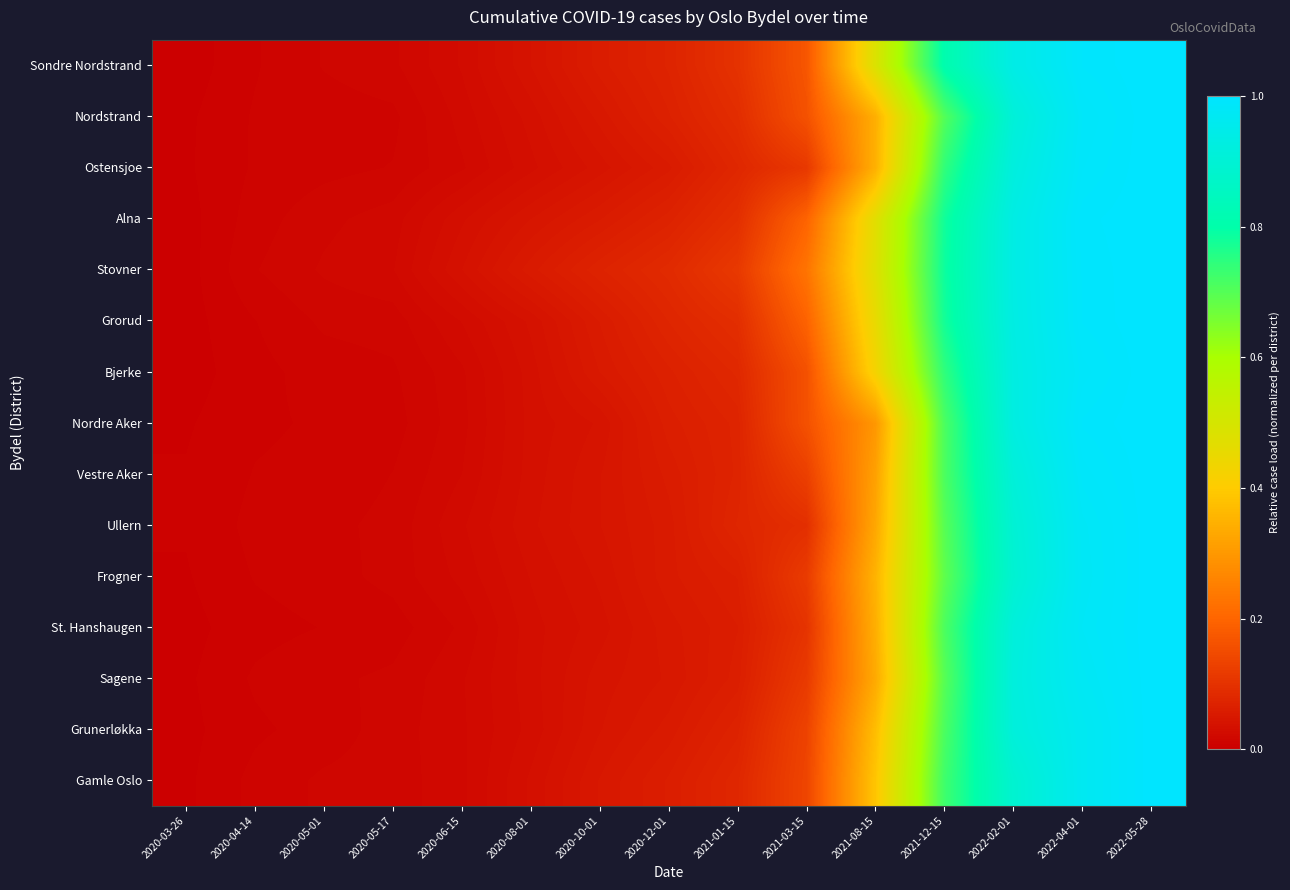

What is the difference between the highest and lowest values at 2021-12-15?

0.1